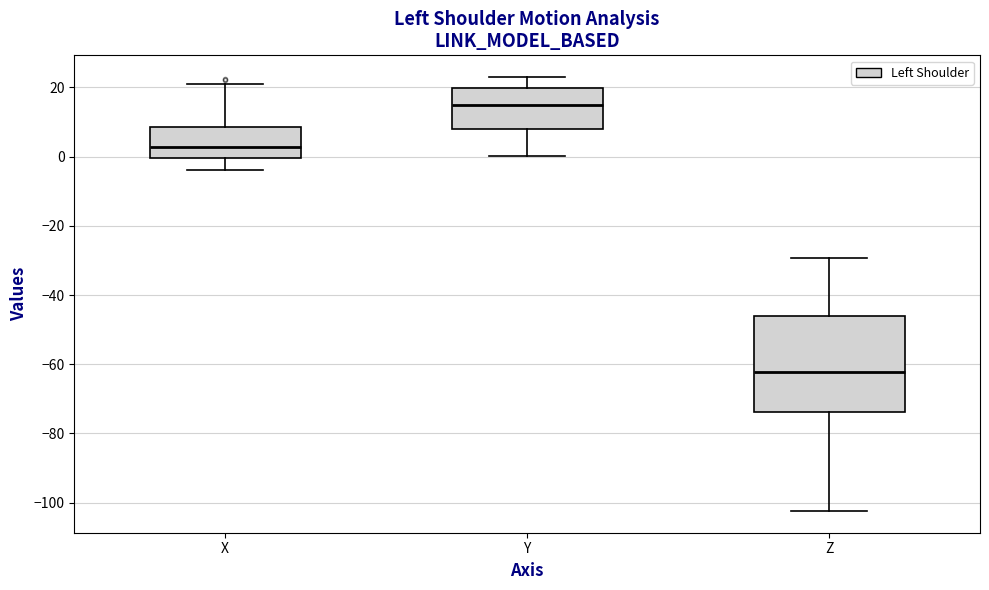

Where does the lower whisker of the box for X end on the y-axis? The values are not printed on the chart, so give them approximately, as read against the axis.

-4